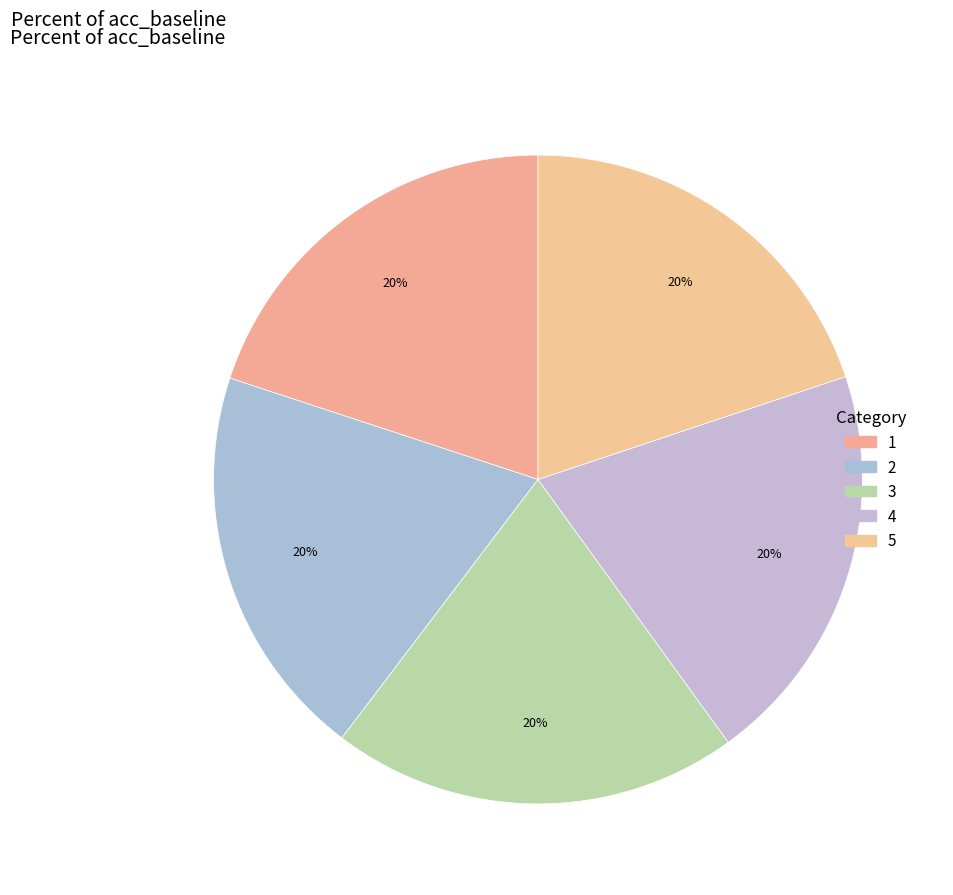

Rank the categories by value from highest to lowest.

3, 4, 1, 5, 2